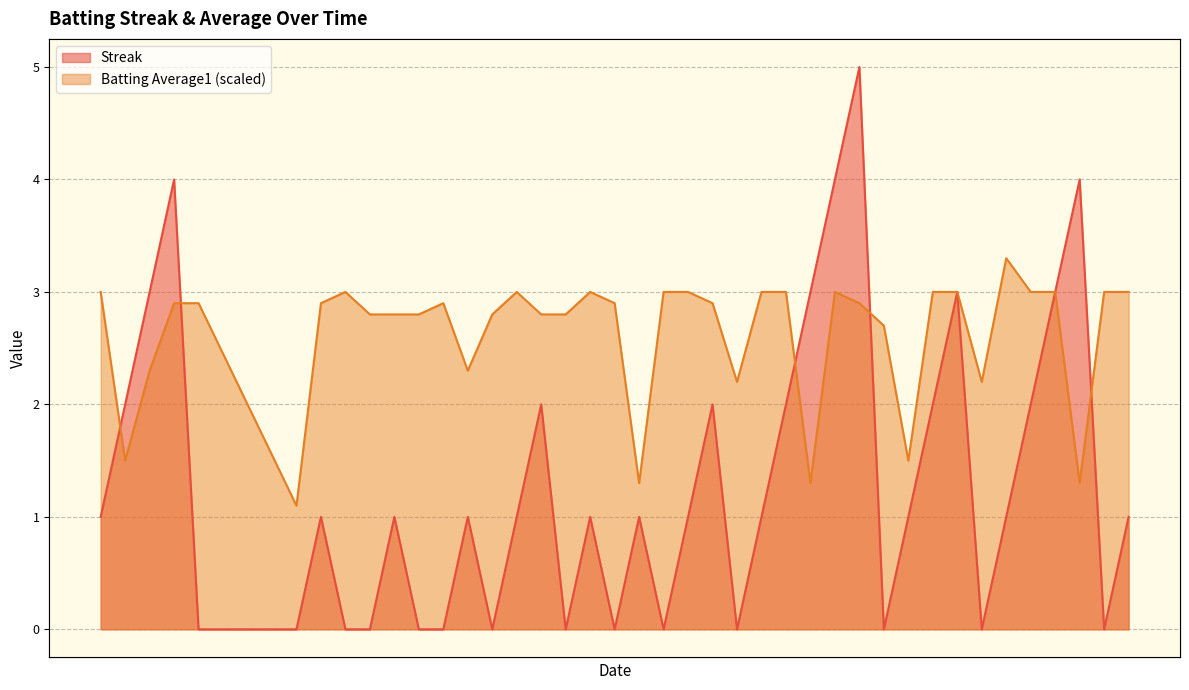

Reading left to right, transcribe all the data shown in this chart.

Streak: 1.0	2.0	3.0	4.0	0.0	0.0	1.0	0.0	0.0	1.0	0.0	0.0	1.0	0.0	1.0	2.0	0.0	1.0	0.0	1.0	0.0	1.0	2.0	0.0	1.0	2.0	3.0	4.0	5.0	0.0	1.0	2.0	3.0	0.0	1.0	2.0	3.0	4.0	0.0	1.0
Batting Average1: 3.0	1.5	2.3	2.9	2.9	1.1	2.9	3.0	2.8	2.8	2.8	2.9	2.3	2.8	3.0	2.8	2.8	3.0	2.9	1.3	3.0	3.0	2.9	2.2	3.0	3.0	1.3	3.0	2.9	2.7	1.5	3.0	3.0	2.2	3.3	3.0	3.0	1.3	3.0	3.0